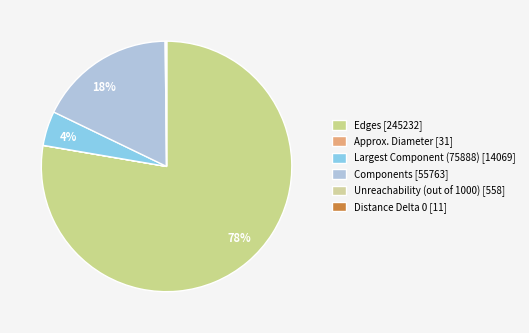

Between Distance Delta 0 and Edges, which is larger?

Edges